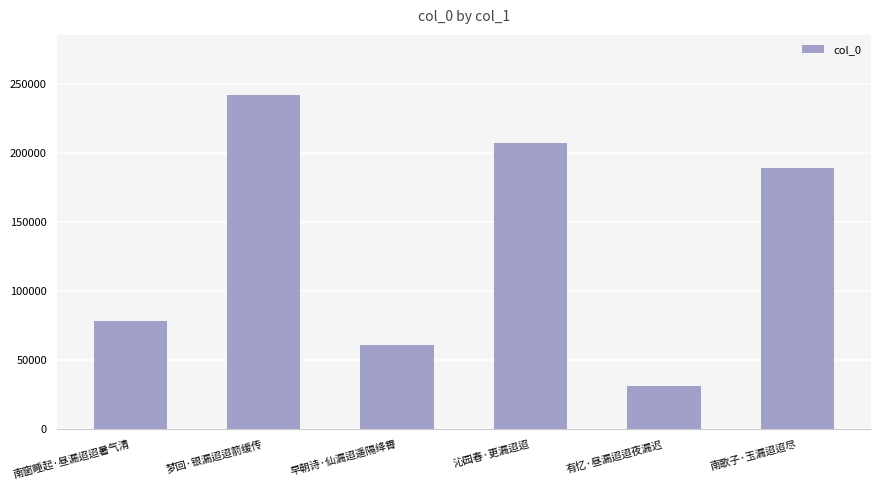

What is the label of the 3rd bar from the left?

早朝诗·仙漏迢遥隔绛霄